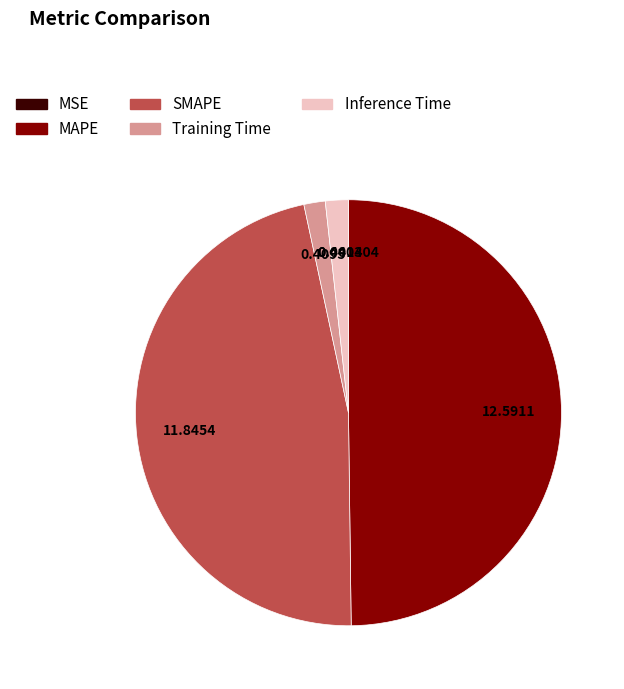

Is the sum of Inference Time and SMAPE greater than half?

No